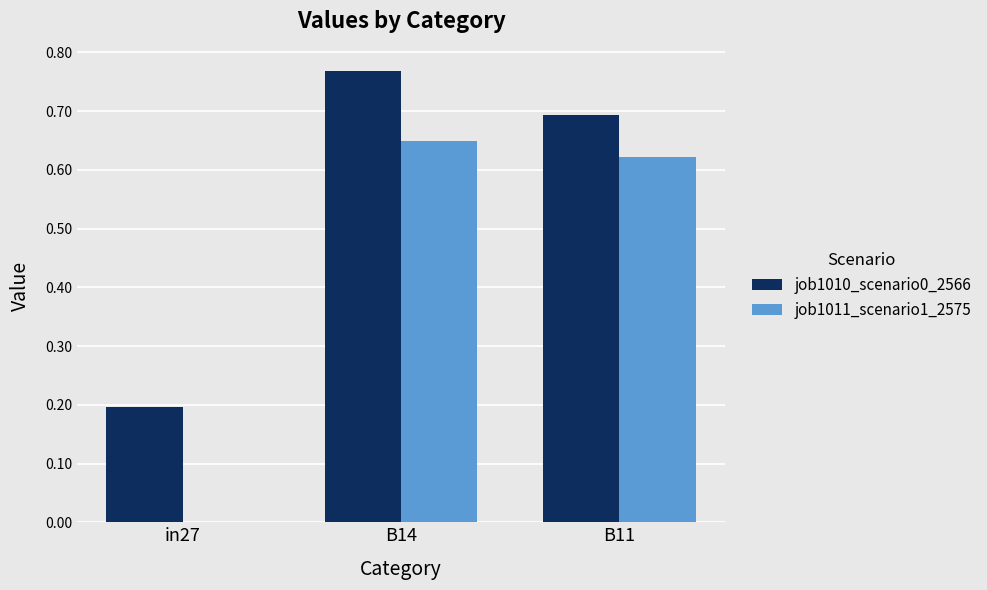

Which series has the largest total across all categories?

job1010_scenario0_2566